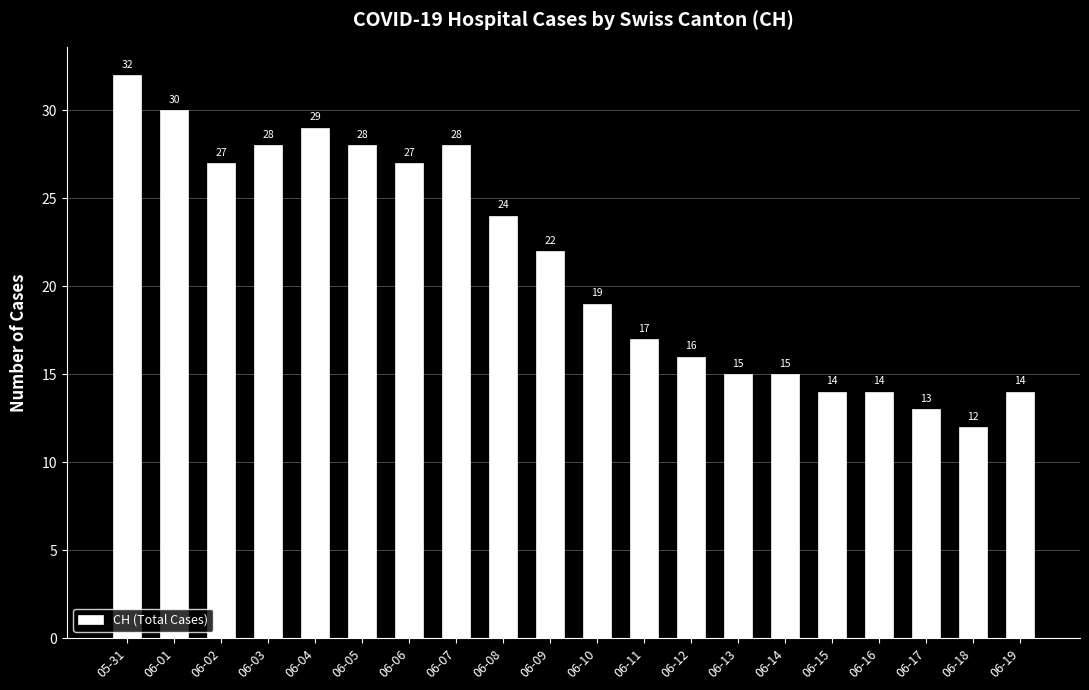

What is the change in value from 06-01 to 06-12?

-14